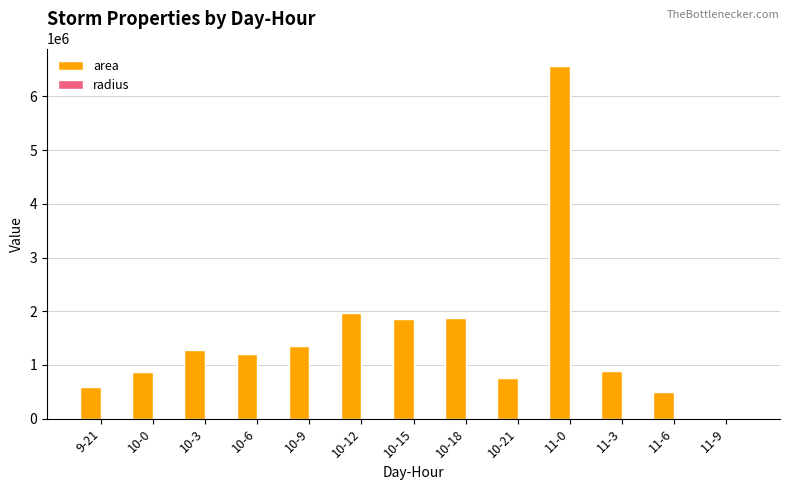

True or false: area has a value of 589375.0 at 9-21.

True